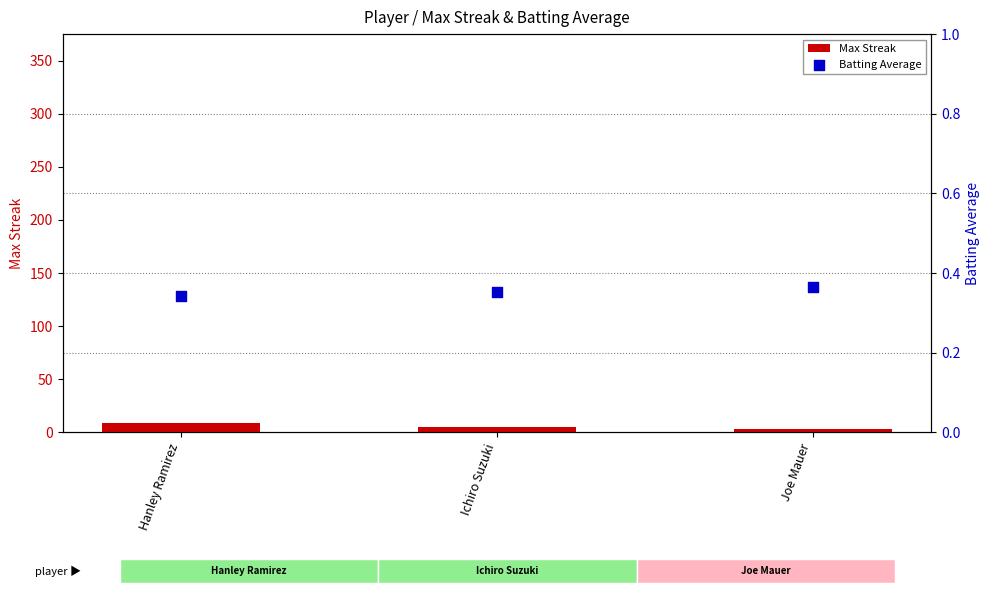

Which series reaches the minimum Y coordinate?

Batting Average